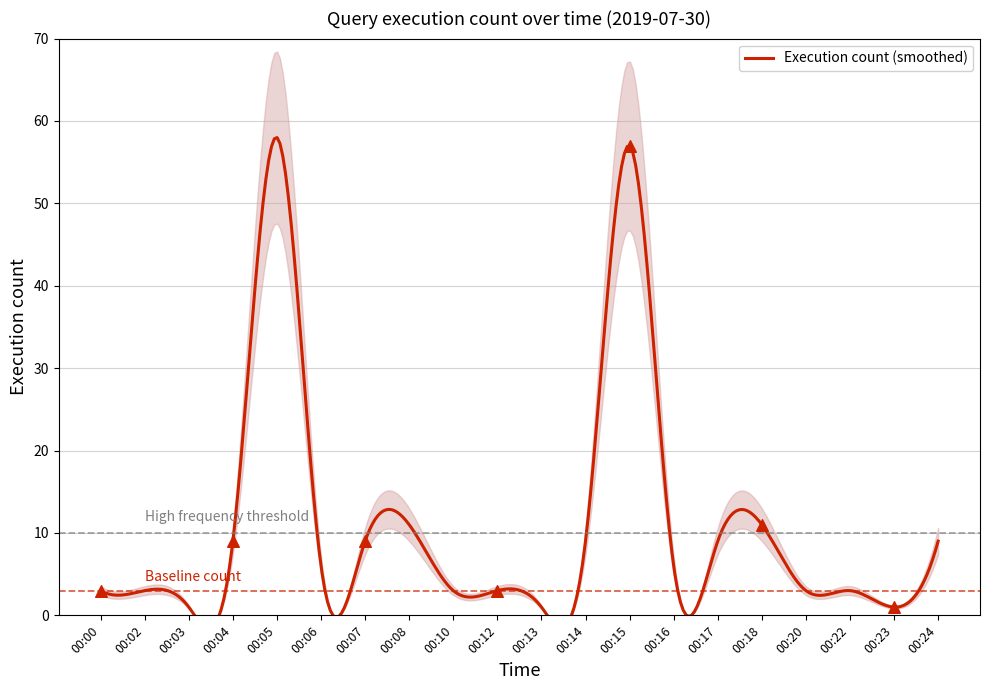

Between 00:00 and 00:13, which is larger?

00:00